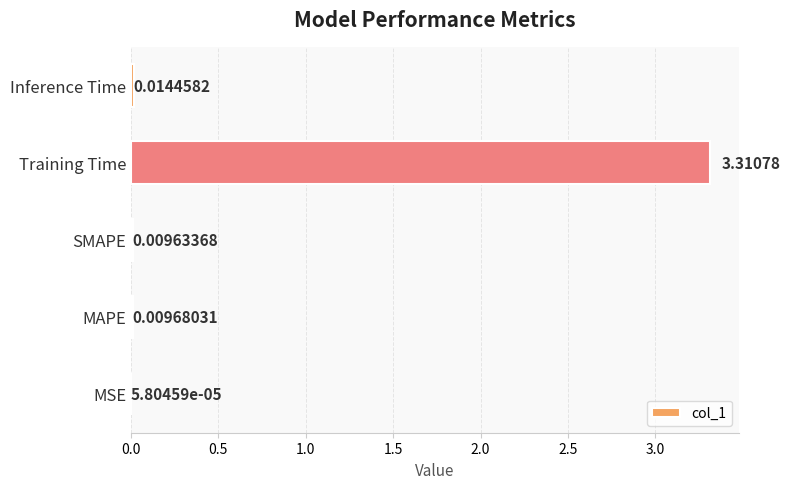

What is the sum of all values?

3.3